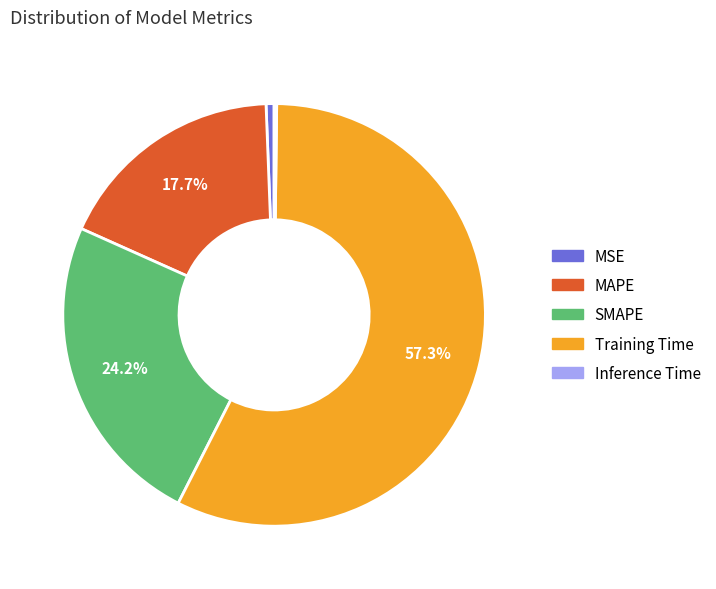

To the nearest percent, what is the average slice percentage?

20%